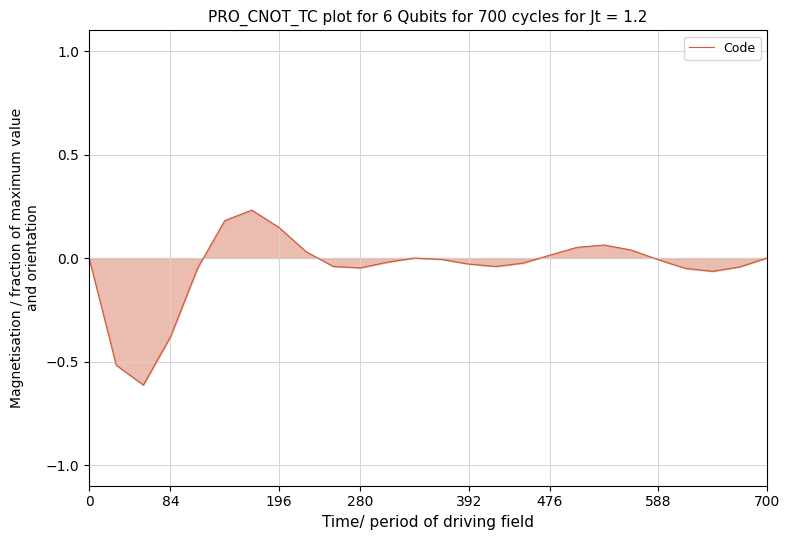

What is the minimum value shown in the chart?

-0.6